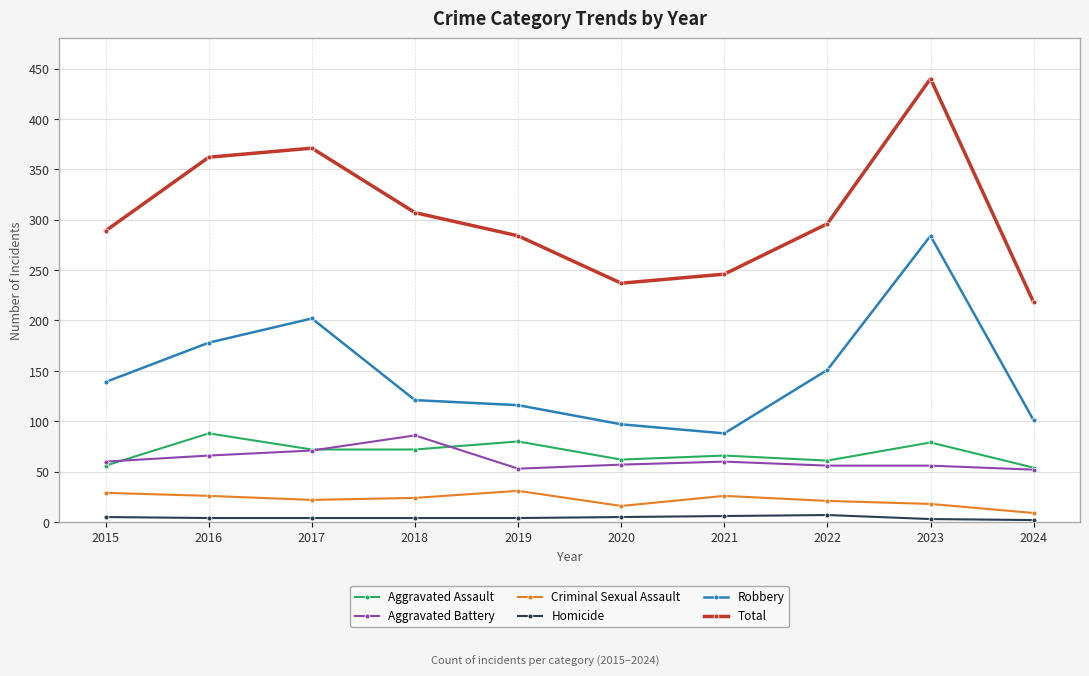

Which category has the highest value in the Robbery series?

2023